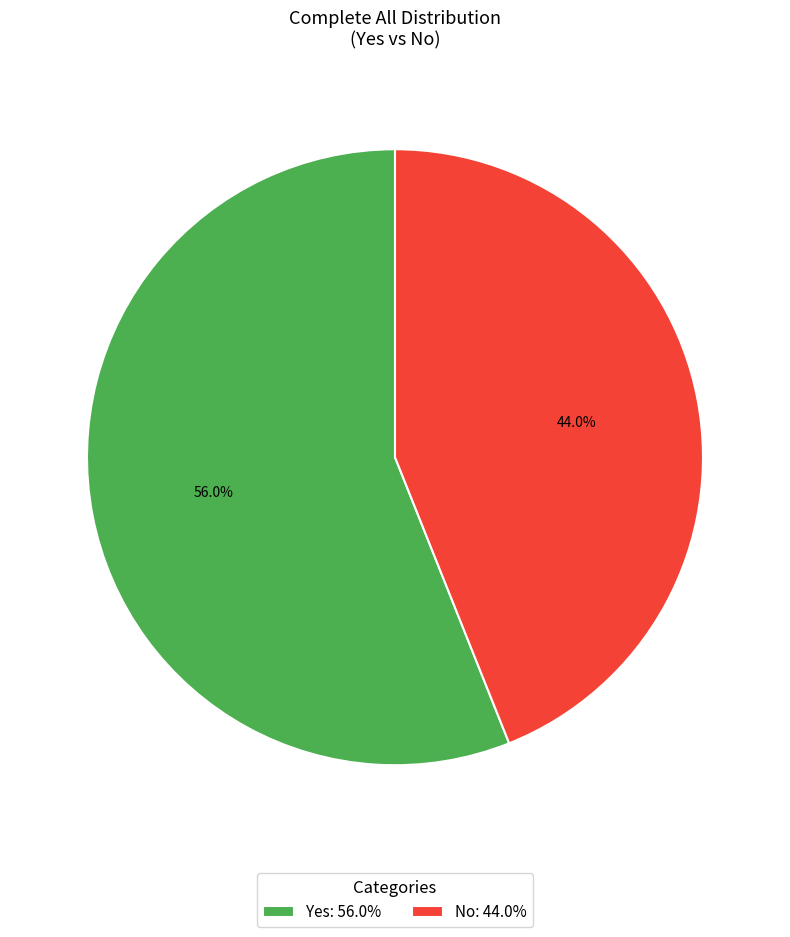

How many segments does this pie chart have?

2